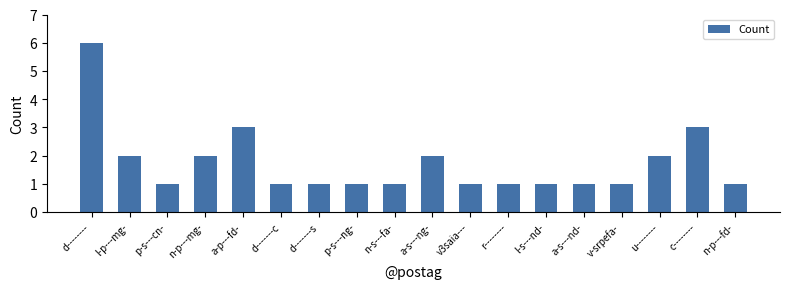

Which label corresponds to the largest value in the chart?

d--------